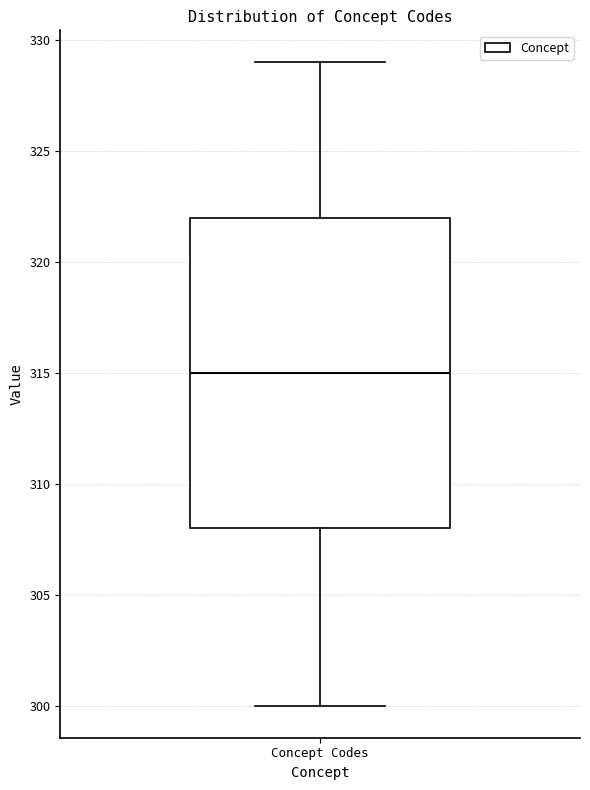

Where does the median line of the box for Concept Codes sit on the y-axis? The values are not printed on the chart, so give them approximately, as read against the axis.

315